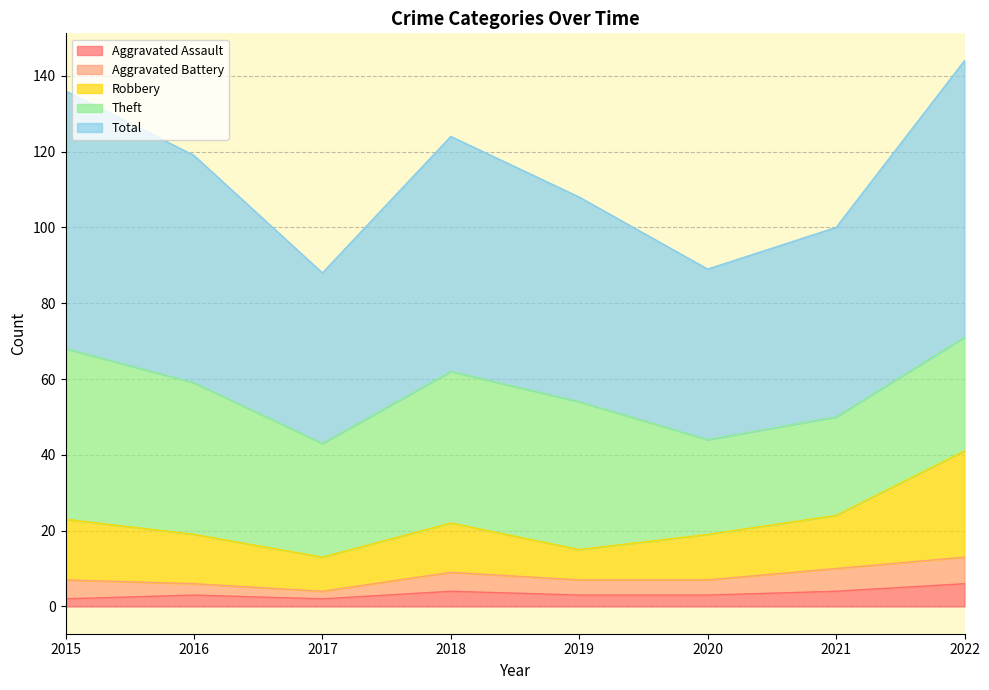

Which category has the highest value in the Robbery series?

2022